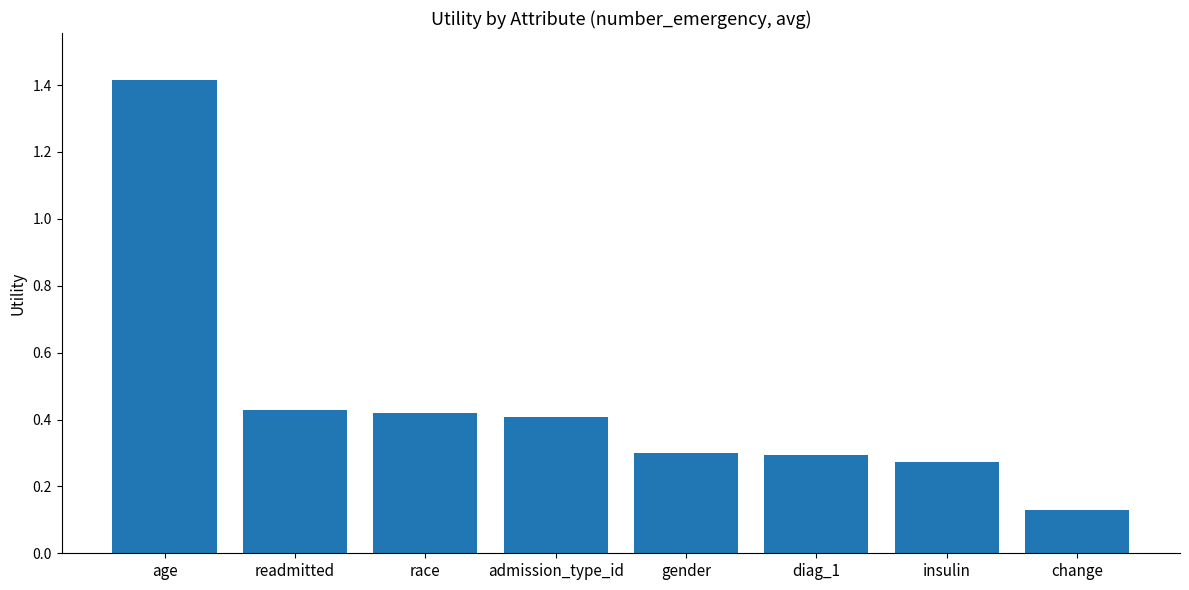

What is the difference between the maximum and minimum values?

1.3